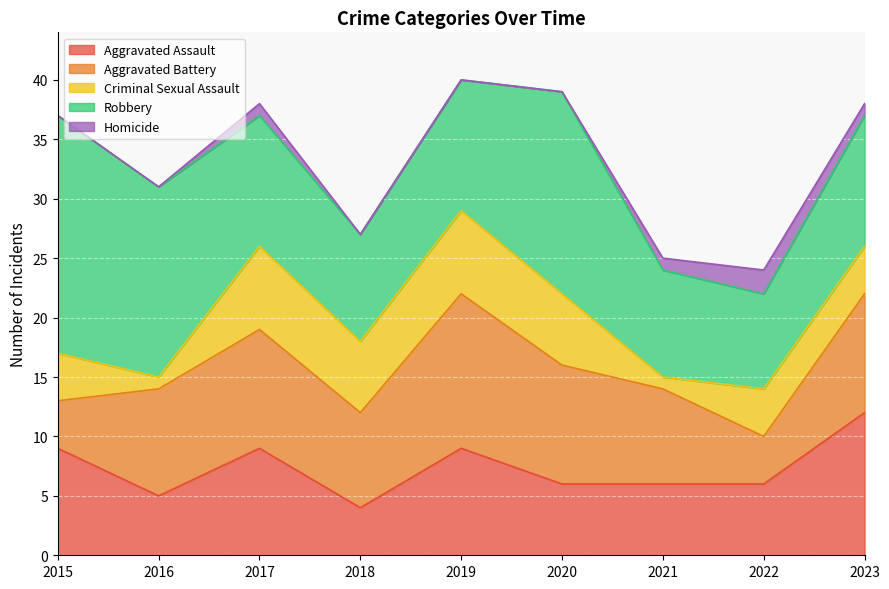

At which category is the sum across all series the highest?

2019